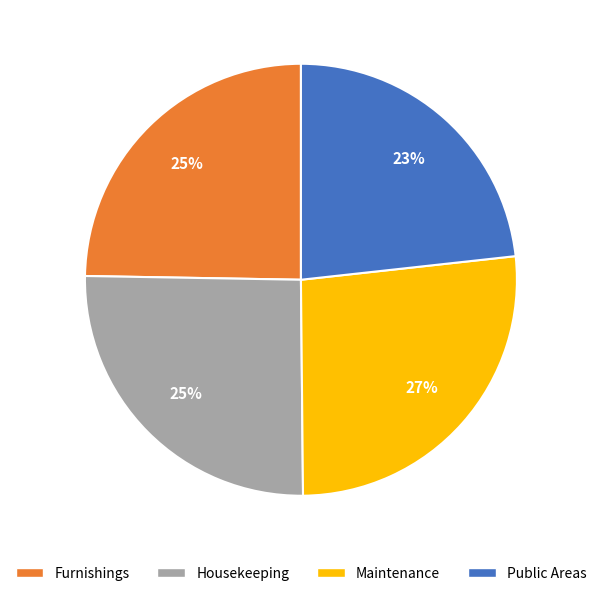

To the nearest percent, what is the combined percentage of Furnishings and Public Areas?

48%